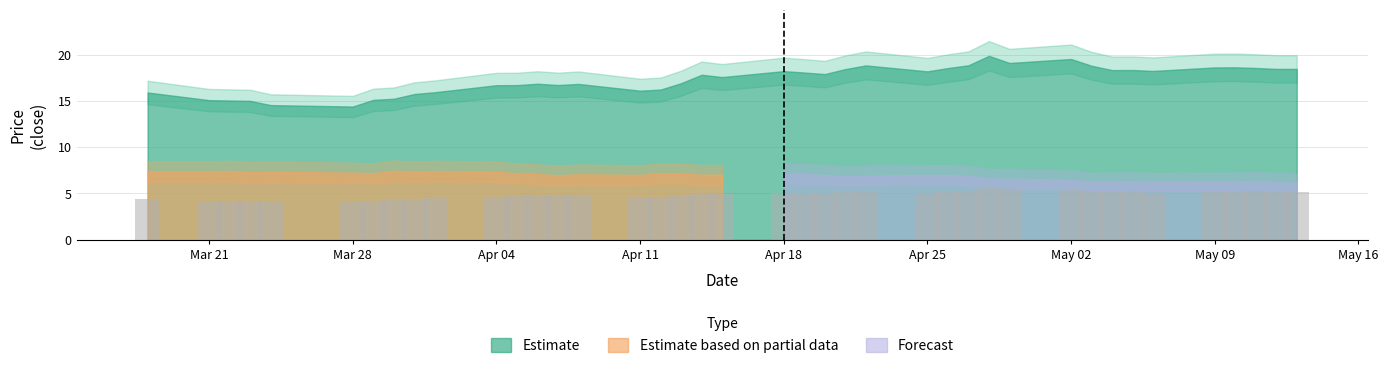

What is the value of the 36th bar from the left?

5.2